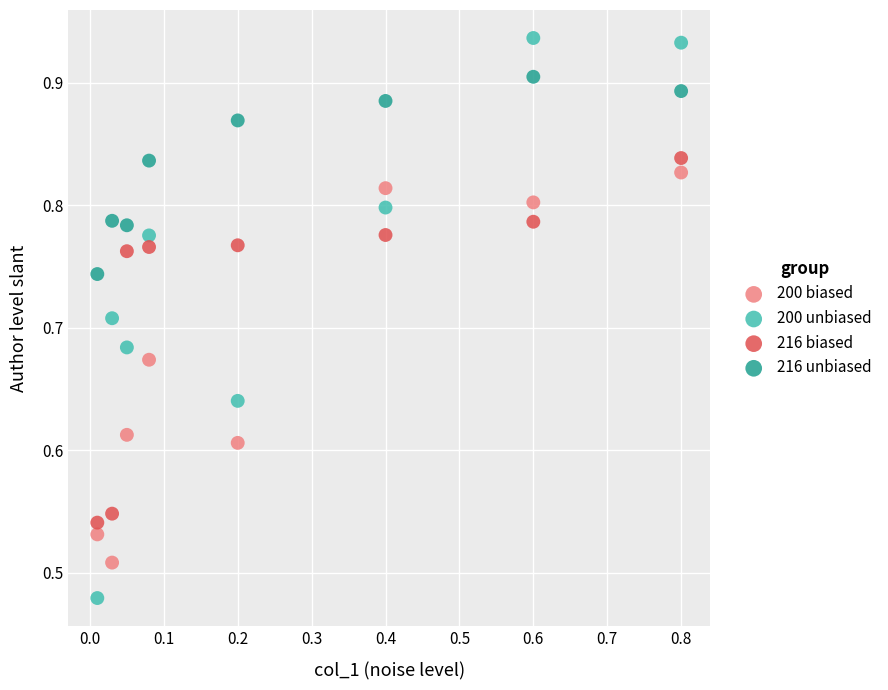

Which series contains the highest Y value?

200 unbiased